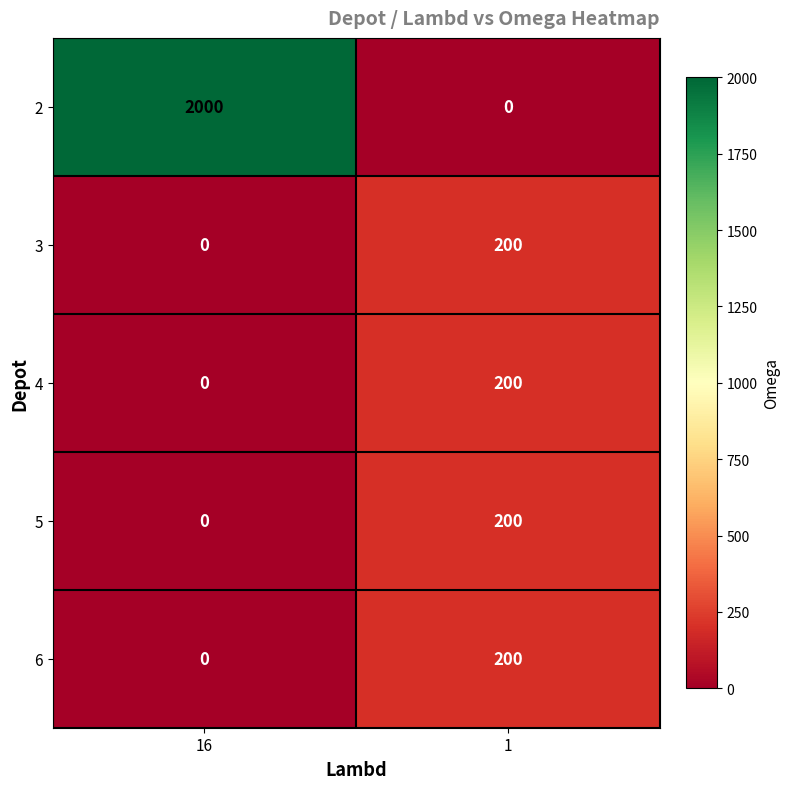

What is the difference between the 4 values at 16 and 1?

200